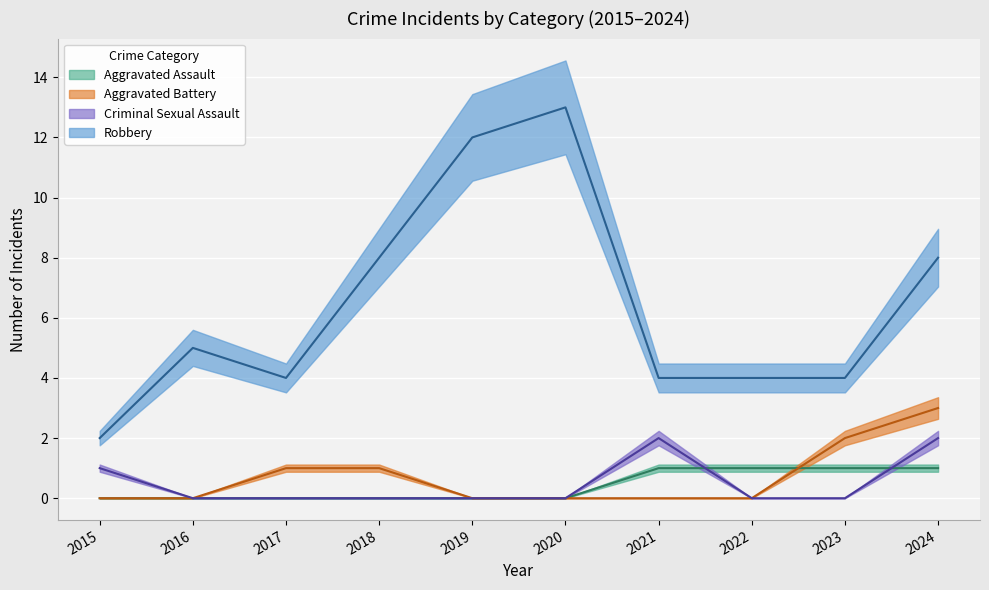

At which label does Robbery first exceed 5?

2018